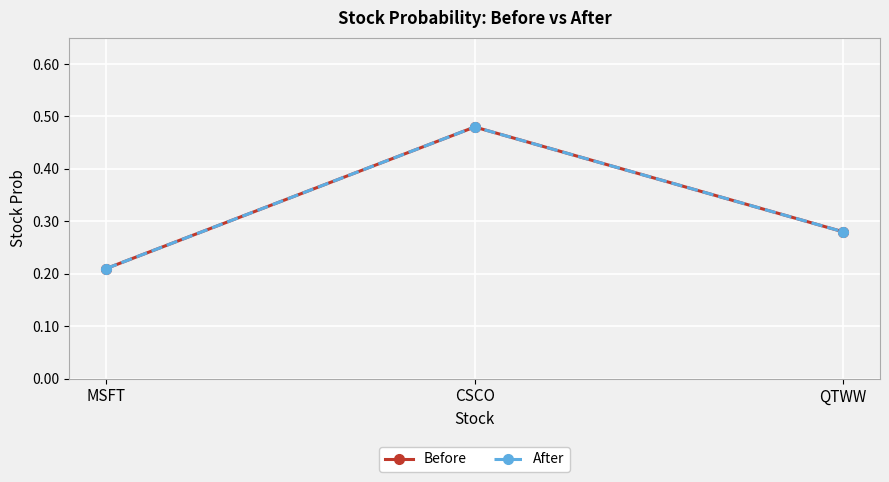

Is the value of Before at MSFT greater than the value of After at MSFT?

No